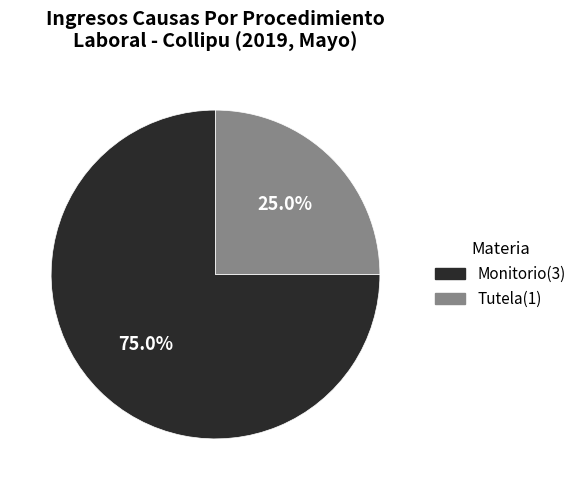

How many slices are in this pie chart?

2